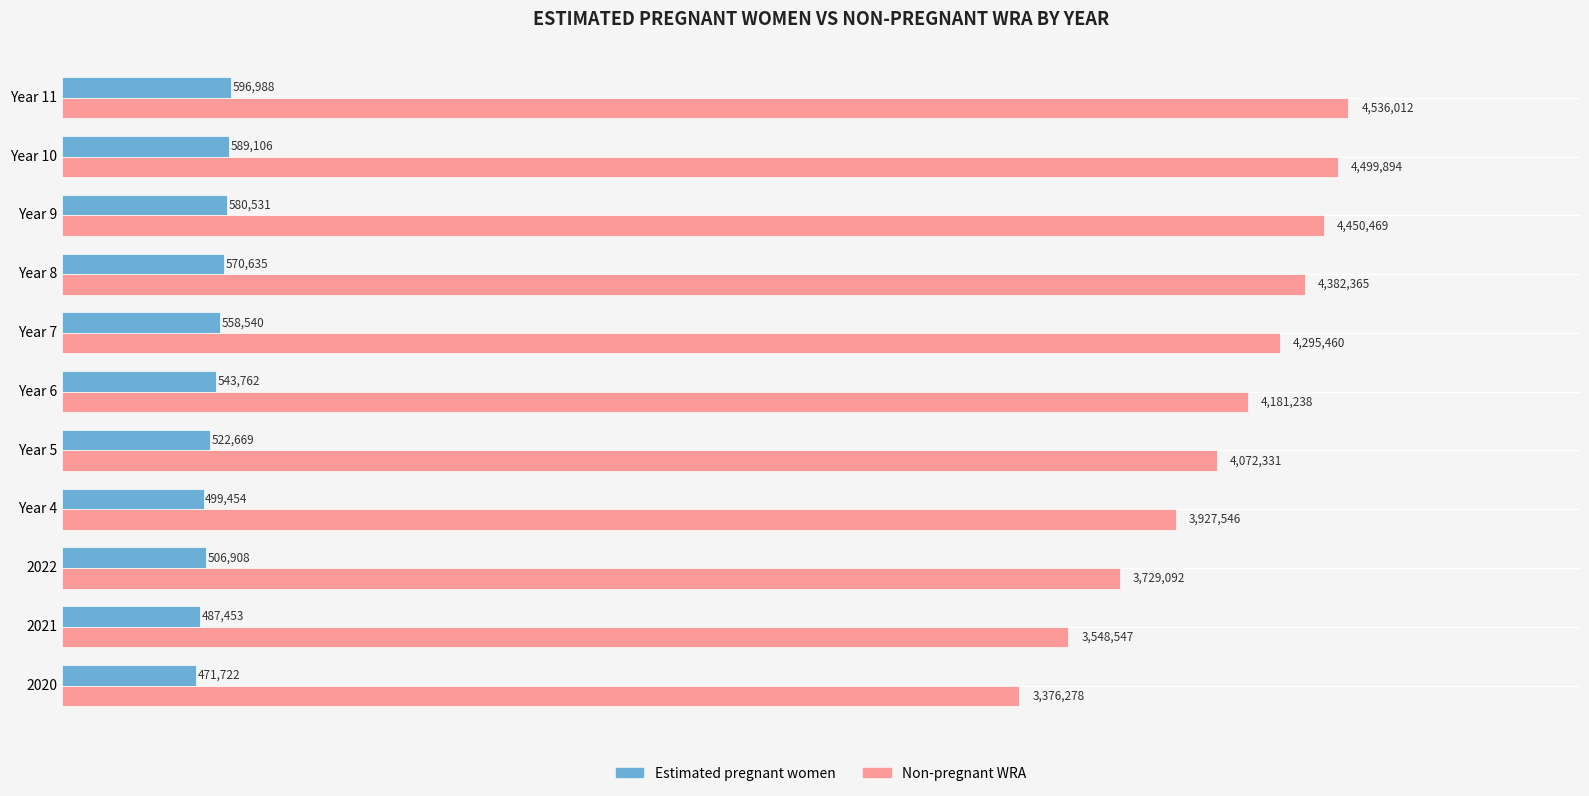

Where does the Non-pregnant WRA series first go above 4181237?

Year 6